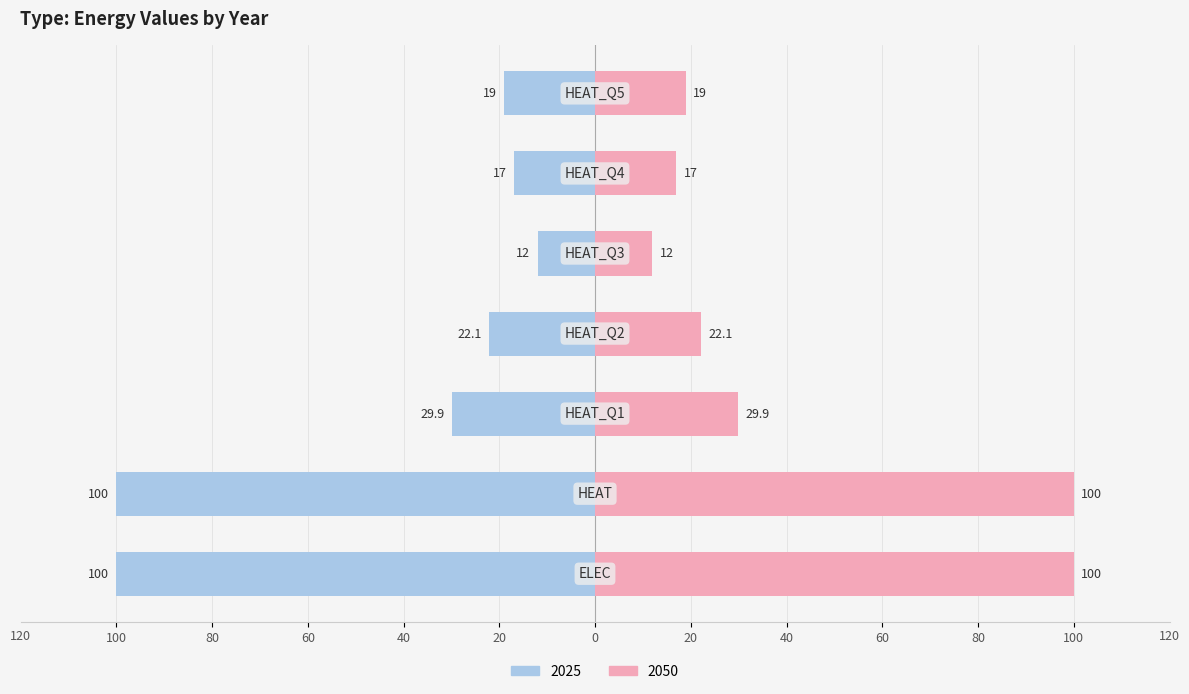

The value of 2025 at HEAT_Q2 is -35.5. True or false?

False